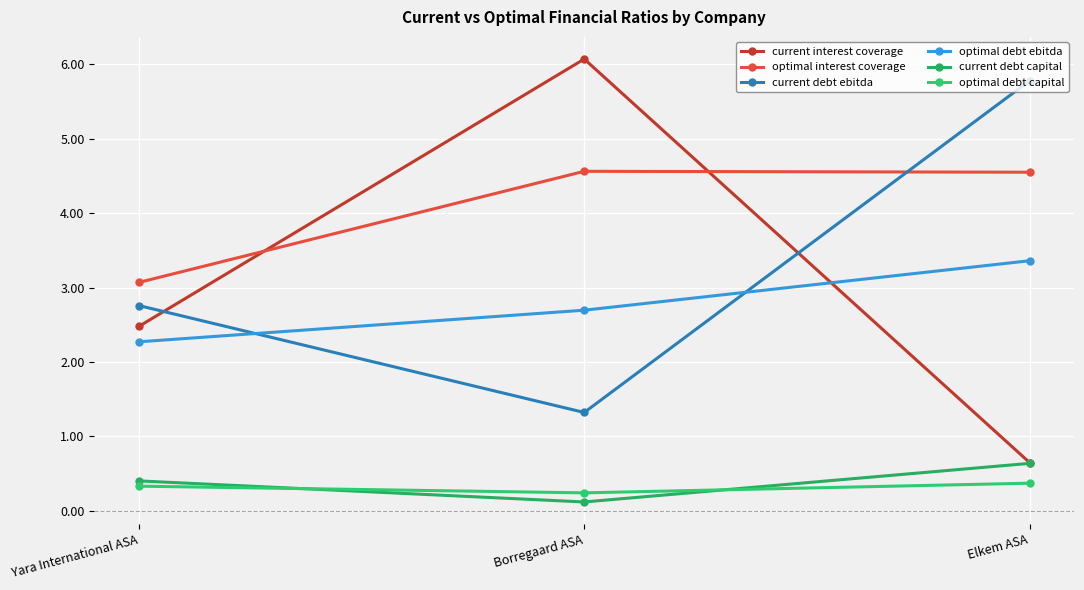

What is the sum of the current interest coverage values at Elkem ASA and Borregaard ASA?

6.7